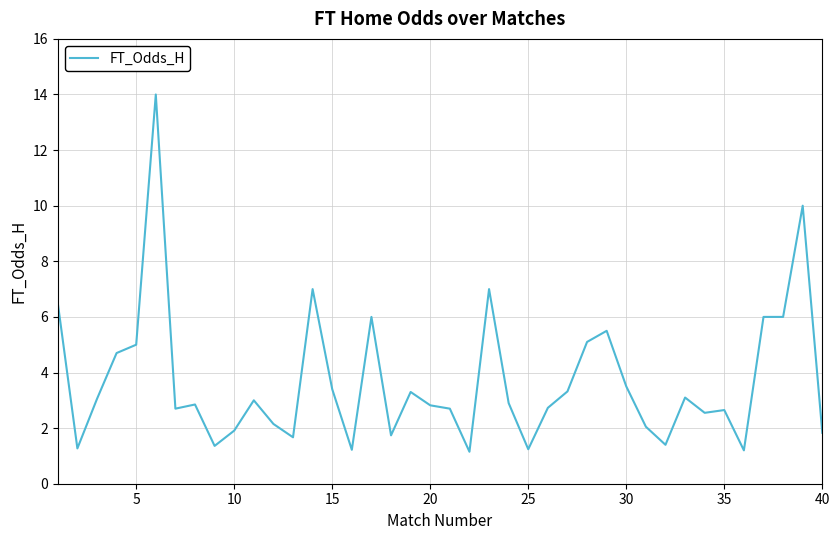

What is the sum of all values?

147.6